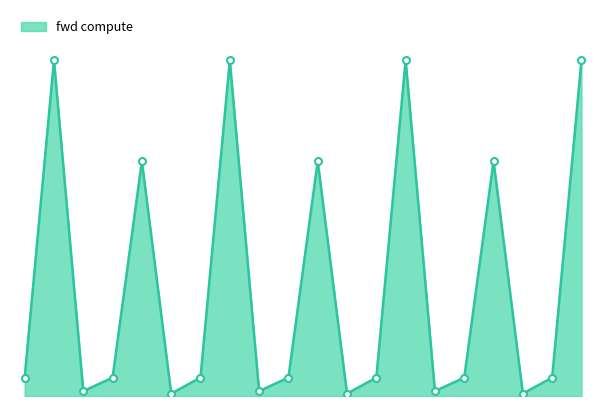

What is the difference between the maximum and minimum values?

213133.6